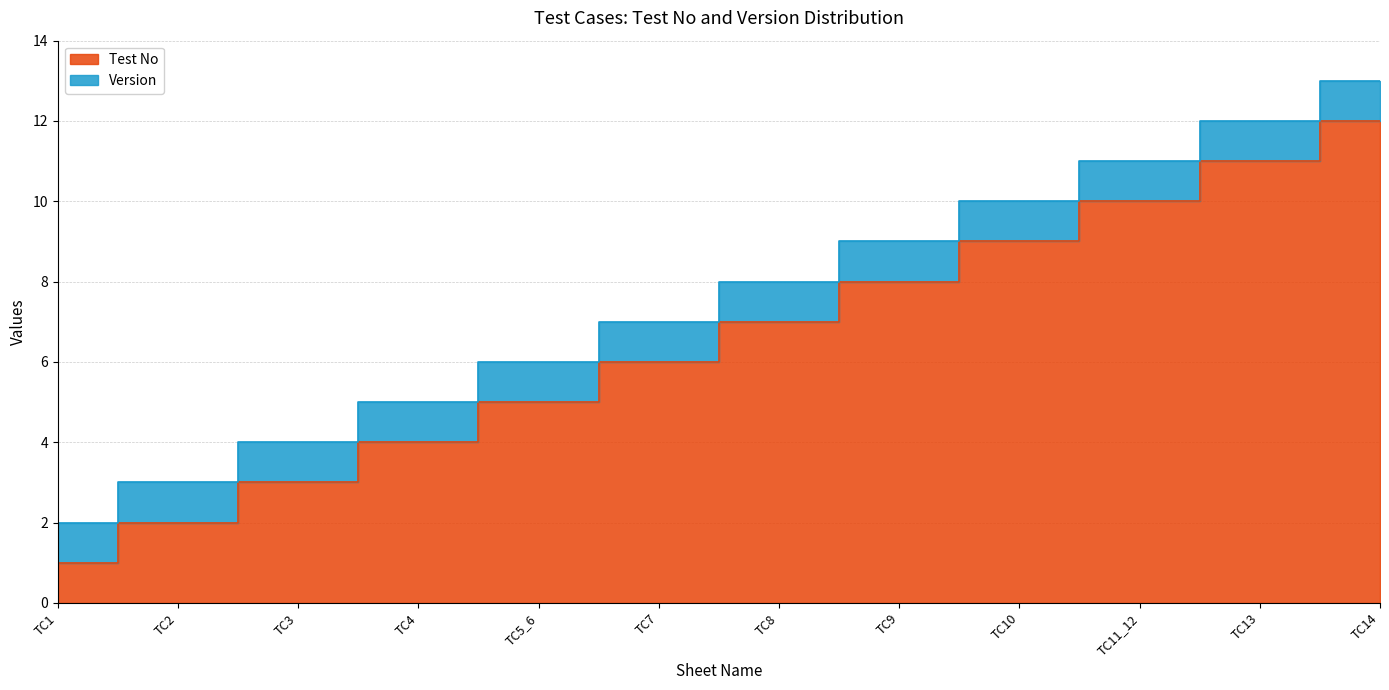

What is the average value?

6